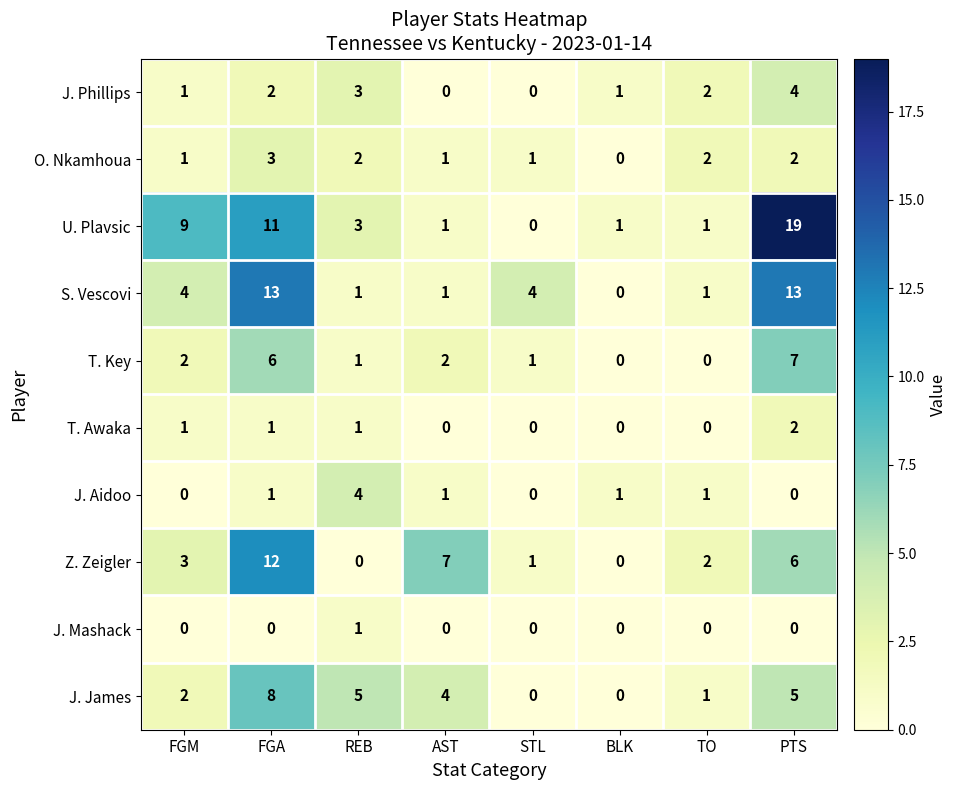

How many data points in J. Aidoo are less than 1?

3